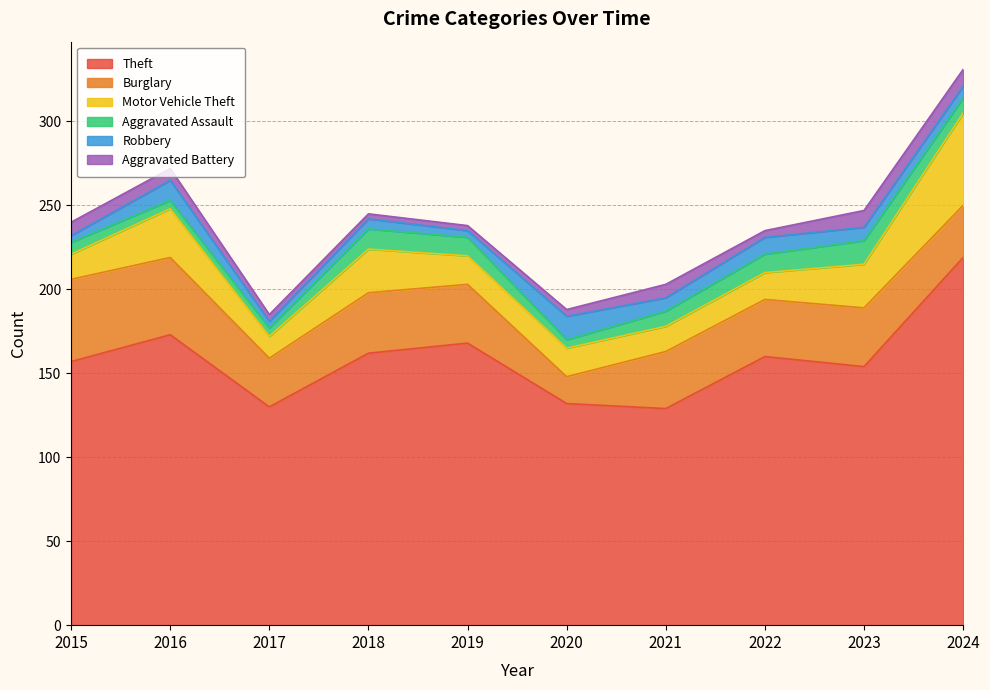

True or false: Motor Vehicle Theft has a value of 26 at 2023.

True